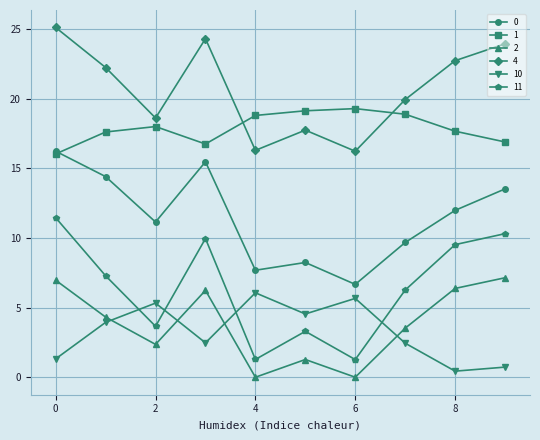

What is the average value of the 4 series?

20.7